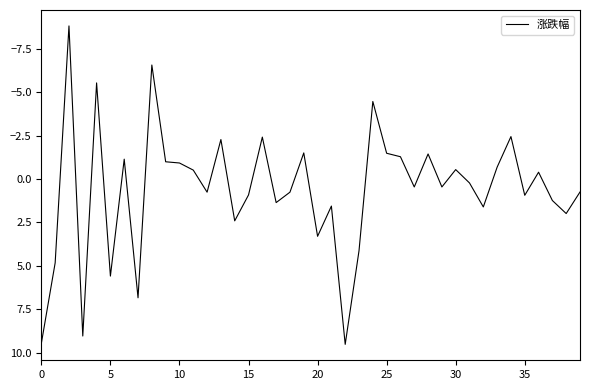

What is the greatest value displayed?

9.5